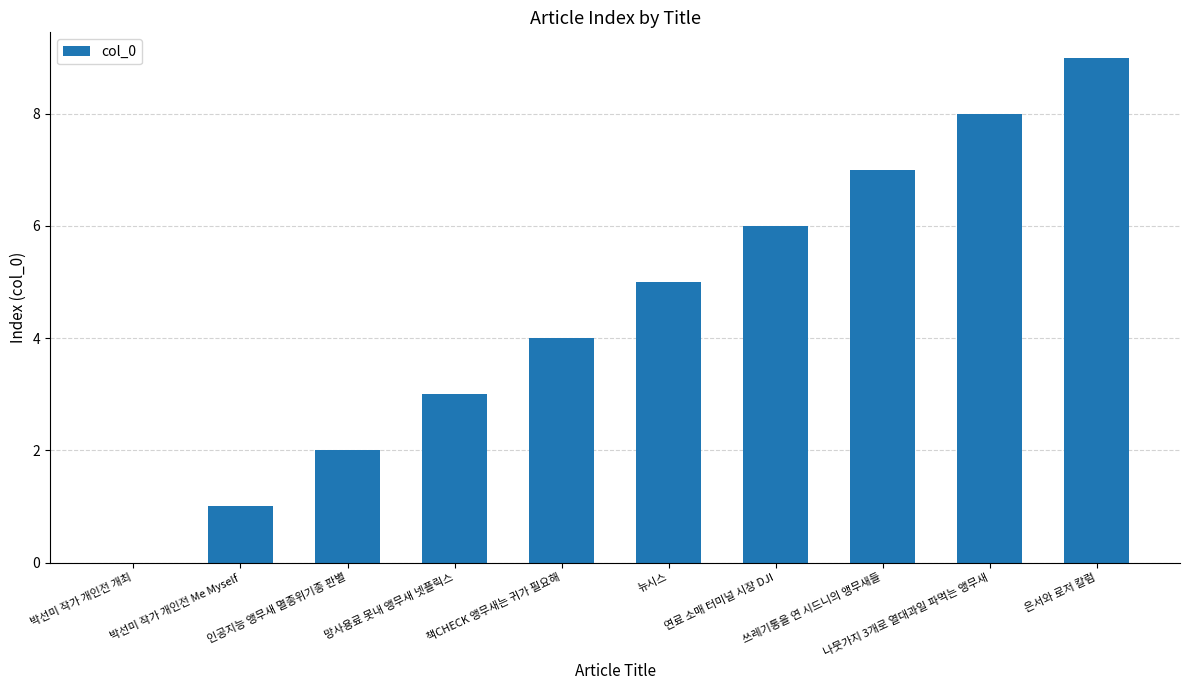

How many series are shown in this chart?

1